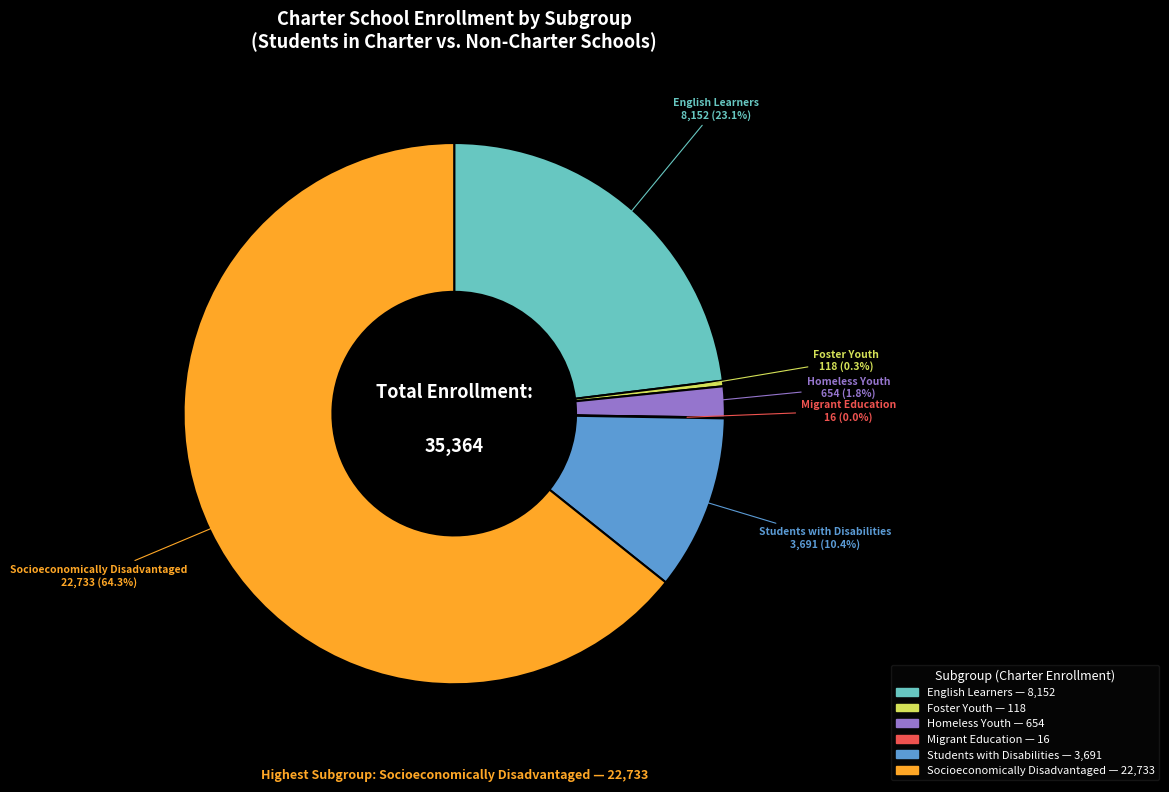

How much of the chart is everything except English Learners?

76.9%